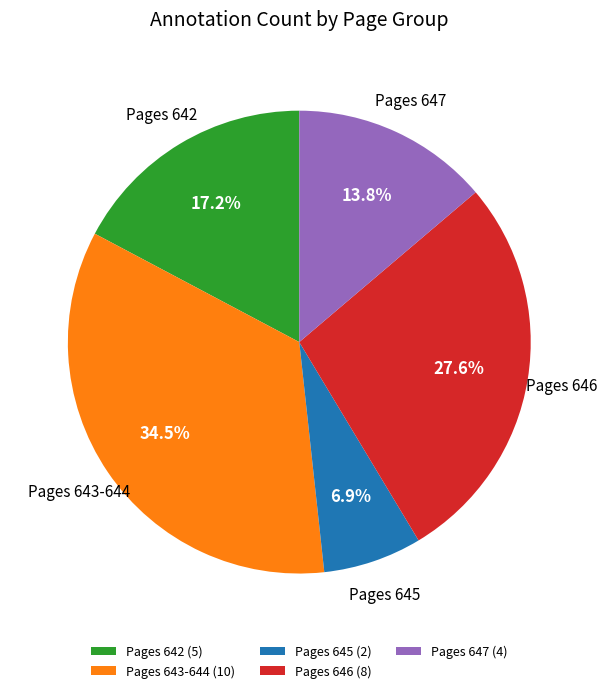

Count the number of slices in the pie.

5